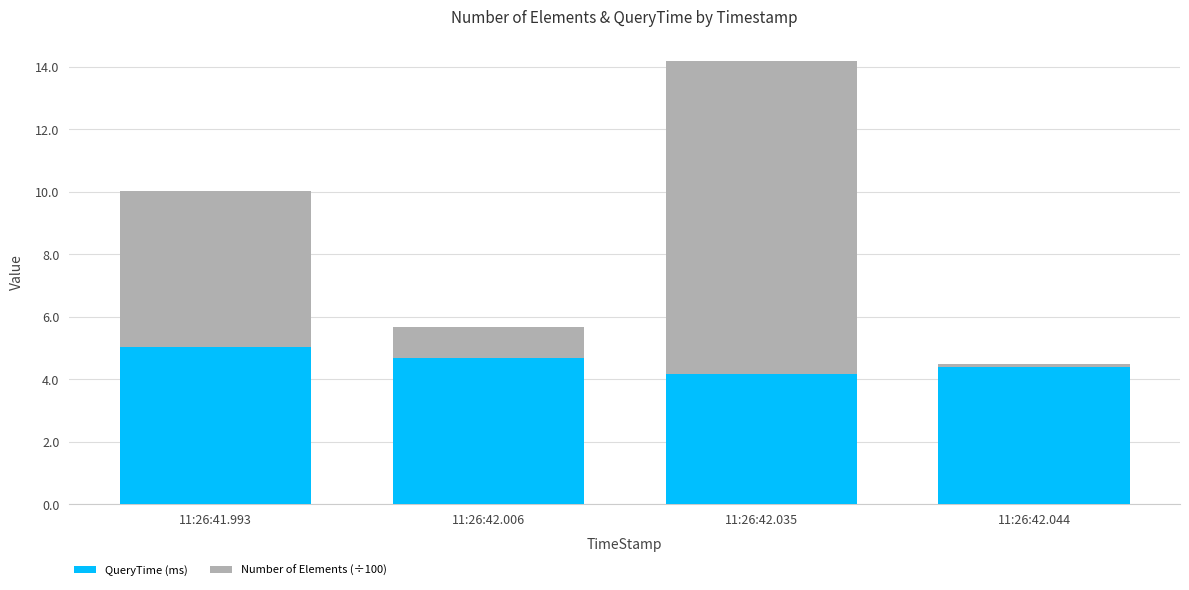

The value of QueryTime (ms) at 11:26:42.035 is 4.2. True or false?

True